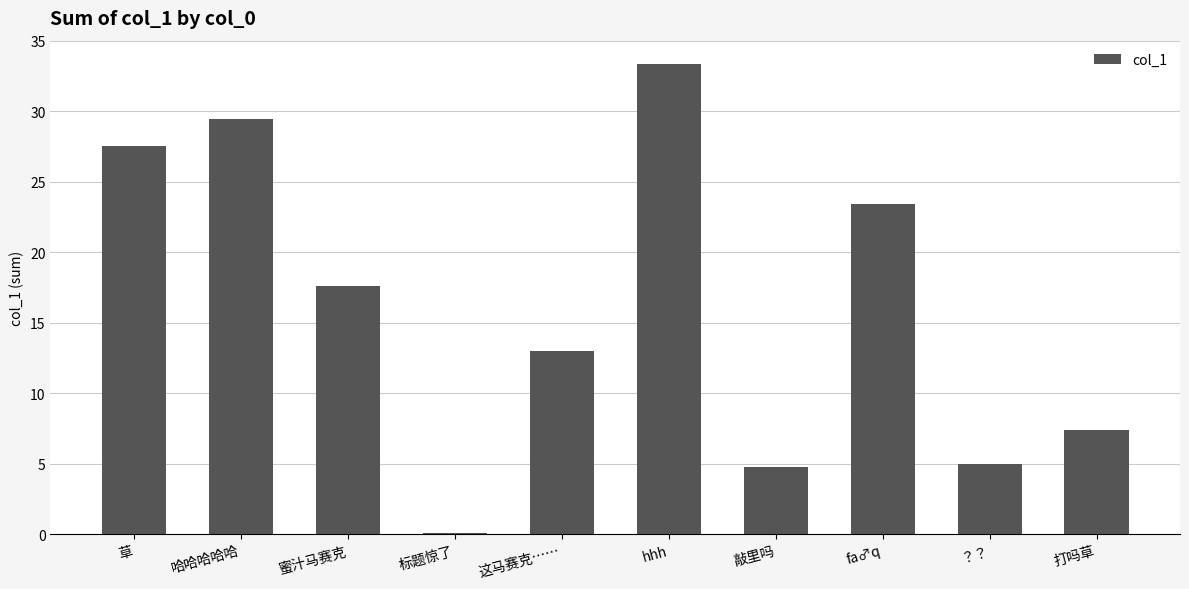

Approximately how many times larger is the value at 草 compared to hhh?

0.8